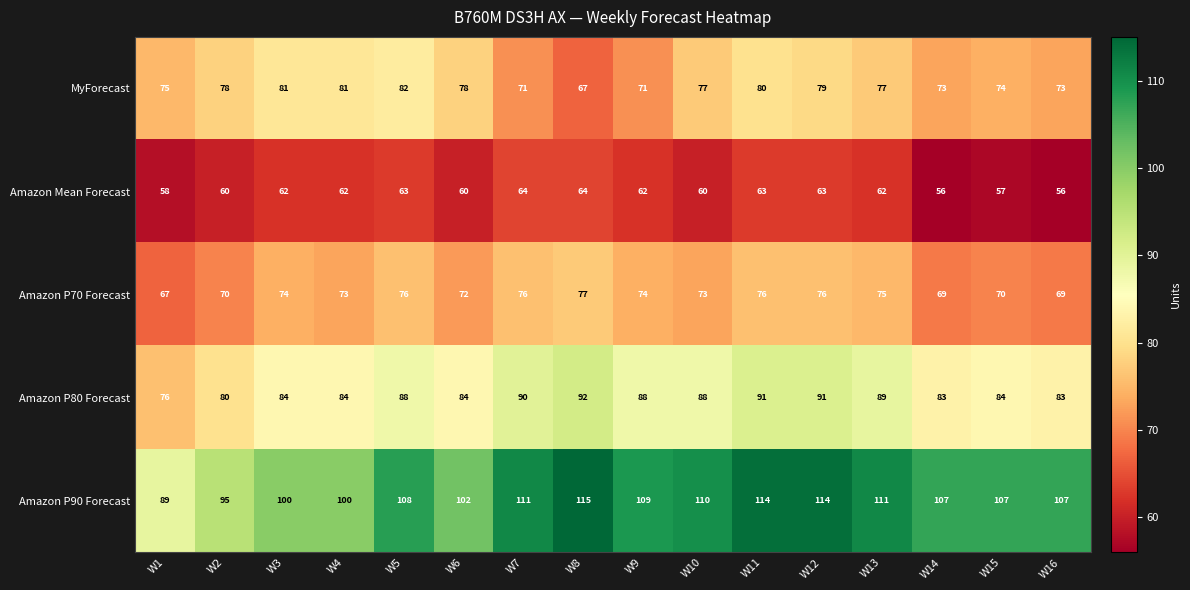

How many series are shown in this chart?

5